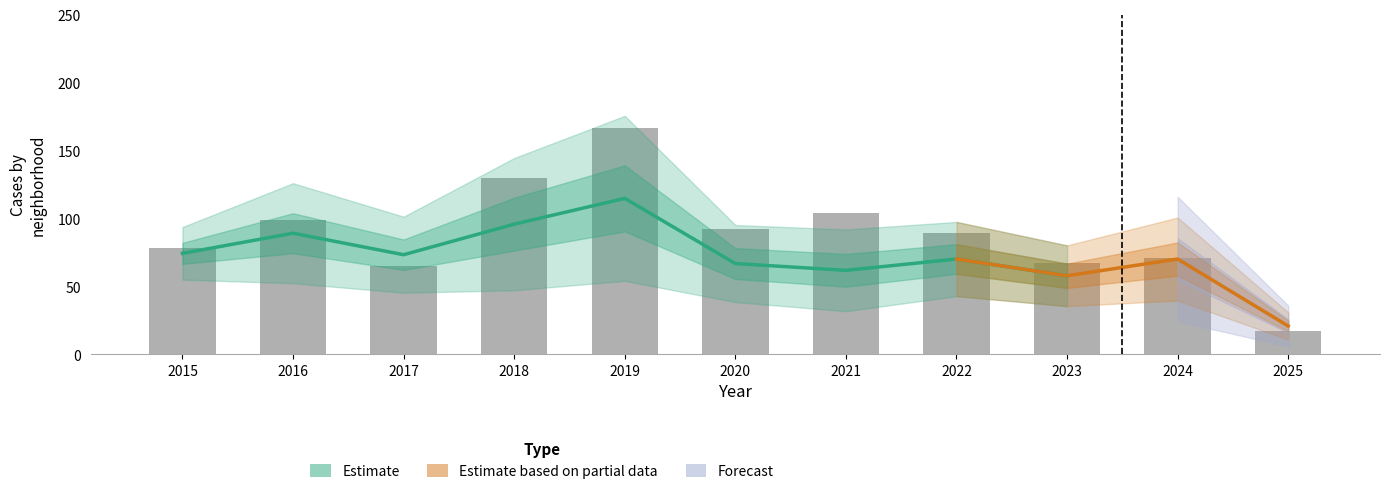

Is the value of Austin at 2019 greater than the value of Englewood at 2022?

Yes